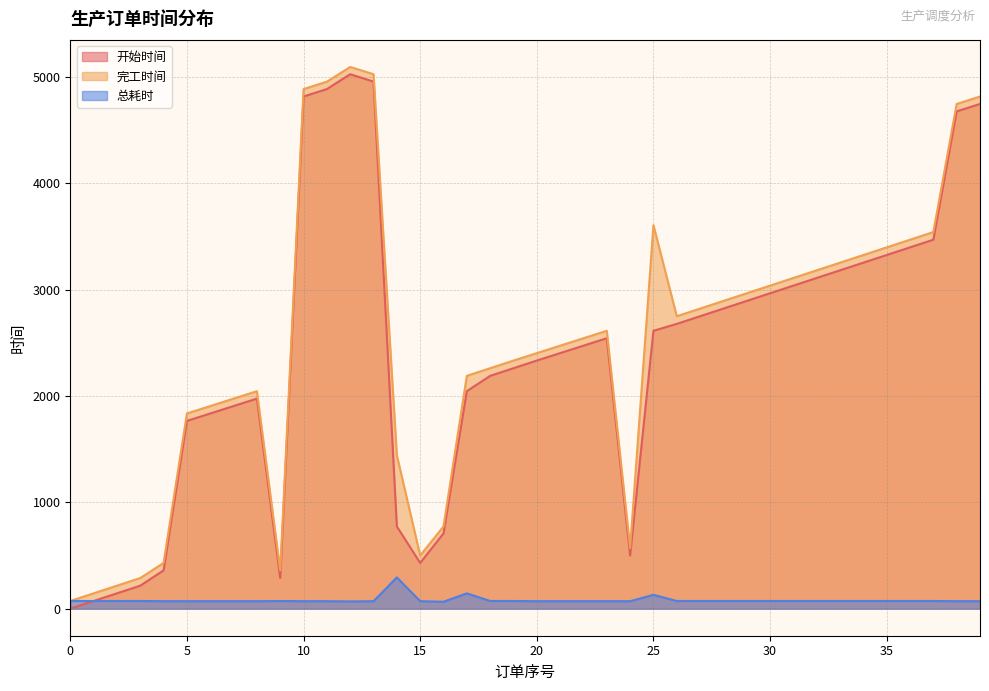

Which category has the highest value across all series?

12